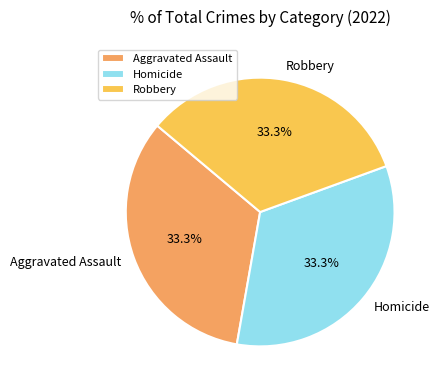

Does Aggravated Assault account for over 50% of the chart?

No